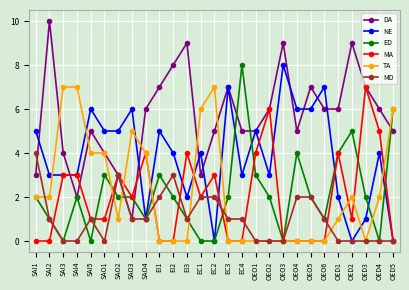

At which label does MA first exceed 1?

SAI3